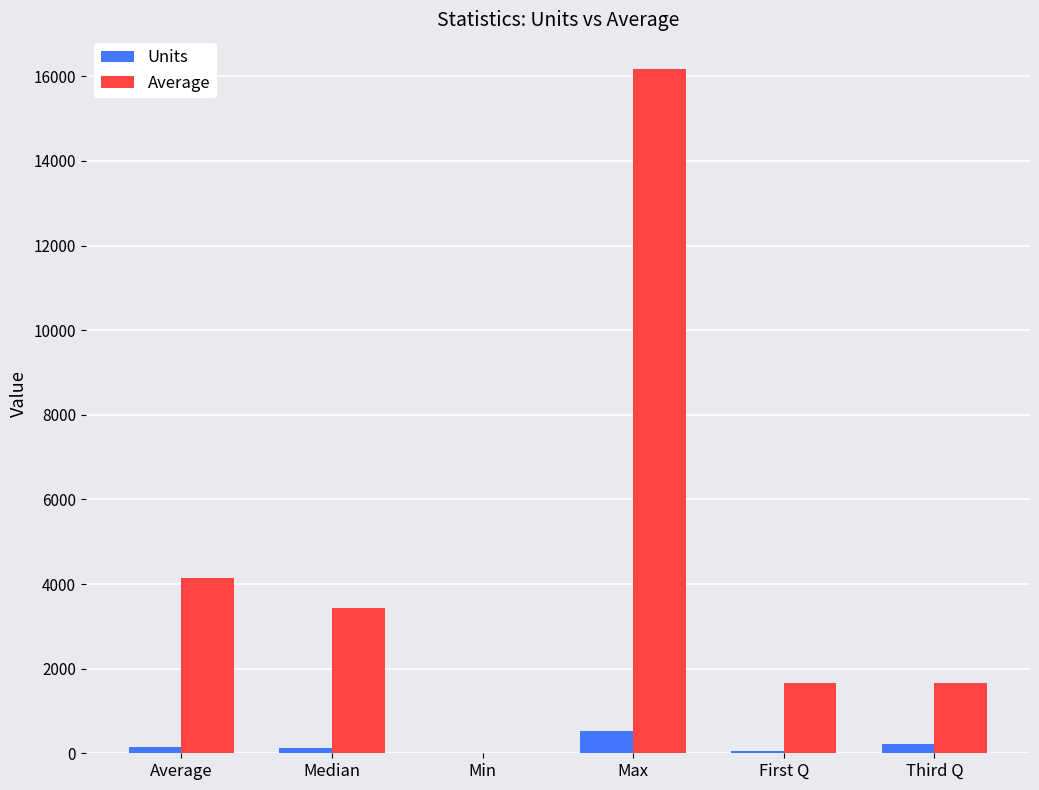

What is the total value across all series at Average?

4288.4